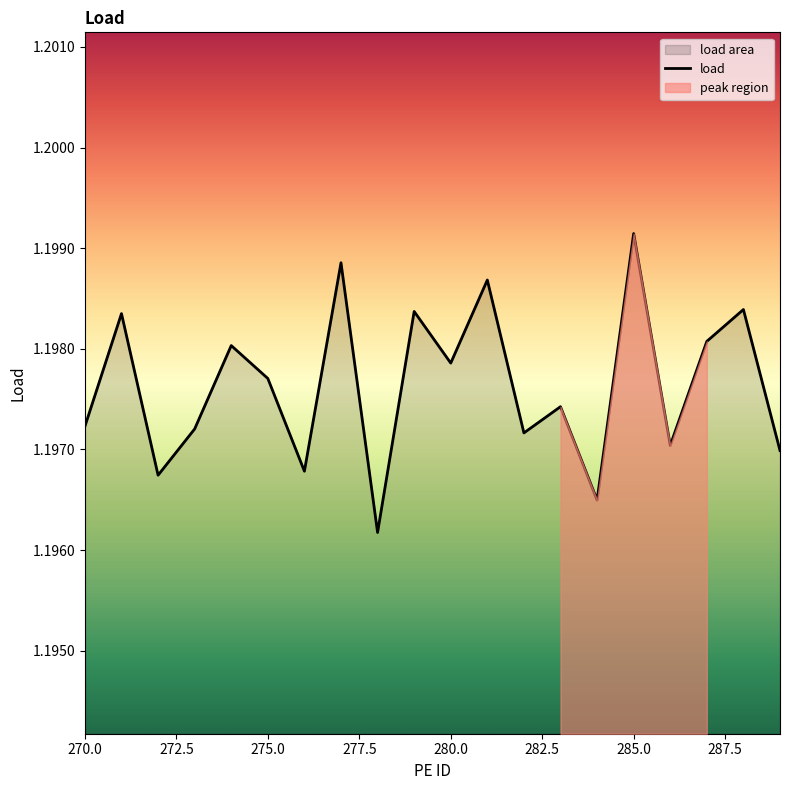

True or false: the data has more than 0 interior local peaks.

True